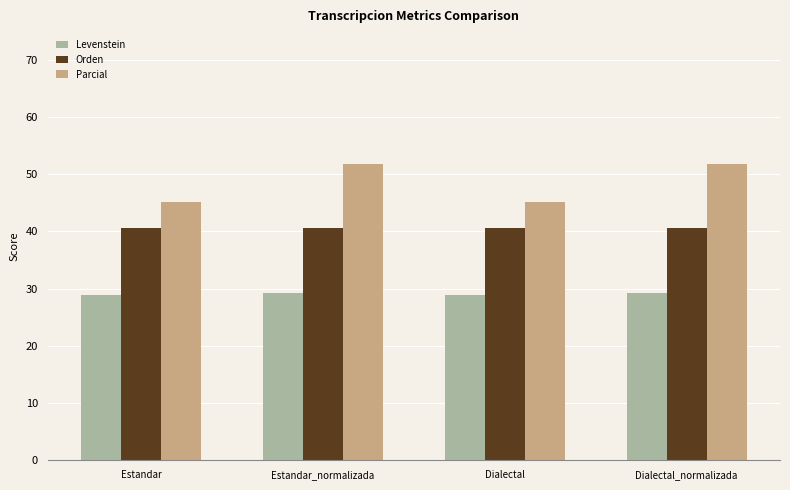

Does the chart contain any negative values?

No